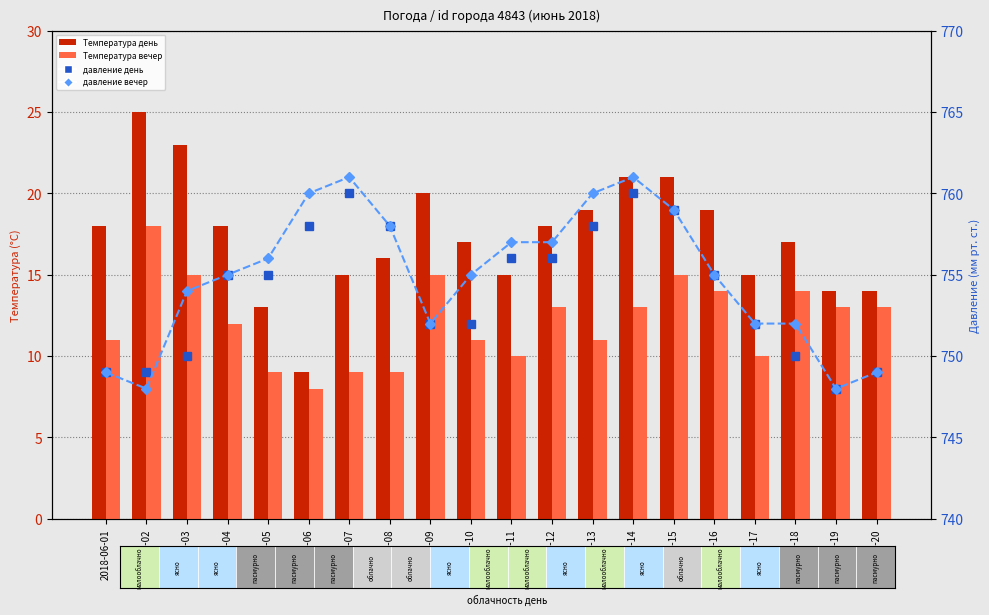

What is the sum of the давление день values at 2018-06-12 and 2018-06-04?

1511